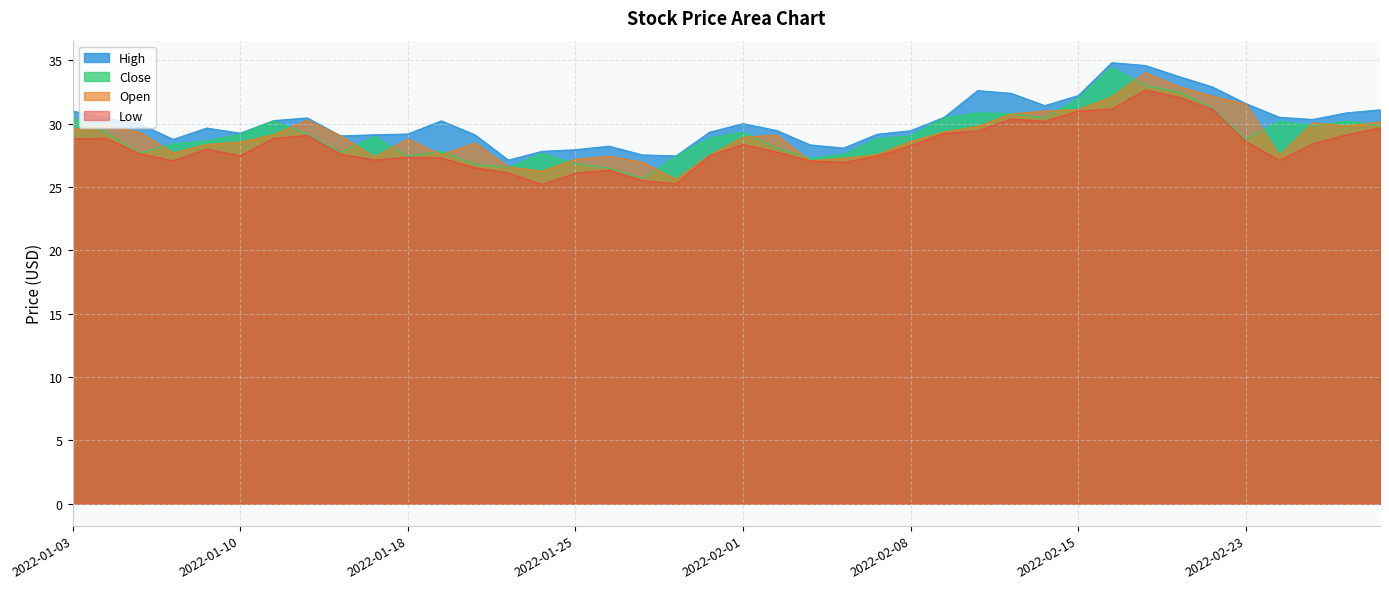

How many categories are shown in the chart?

40